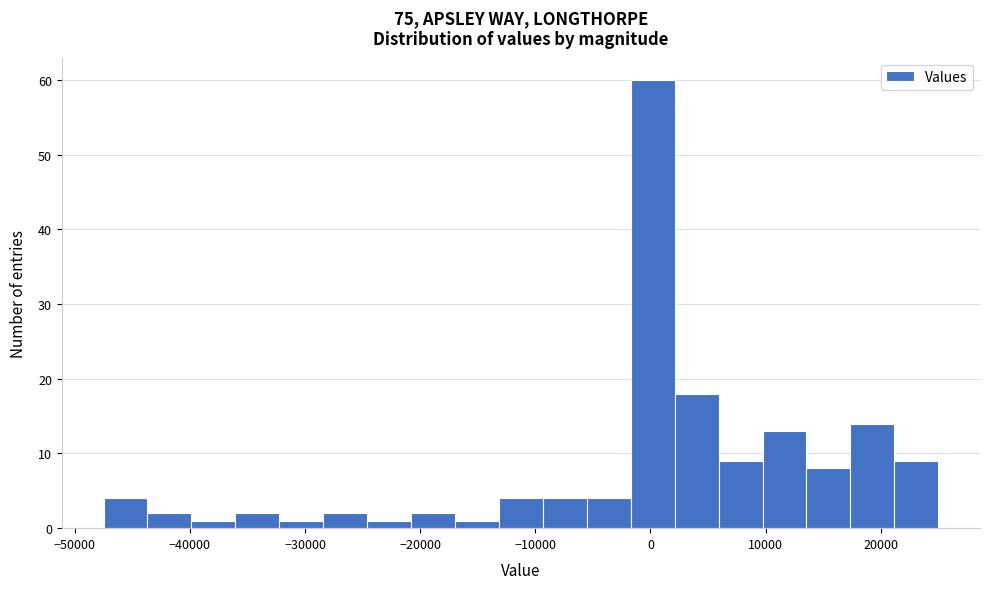

Read against the x-axis, roughly where is the centre of the tallest bar?

0